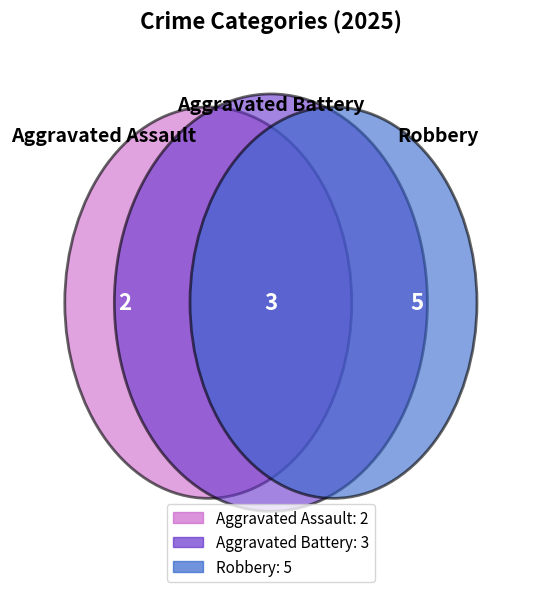

True or false: Aggravated Battery accounts for 30% of the total.

True